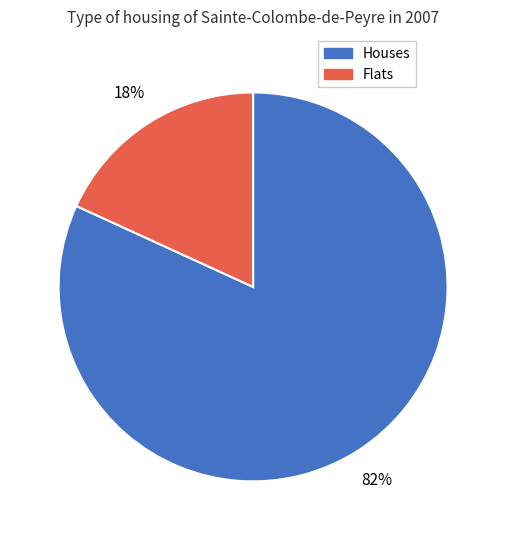

Count the number of slices in the pie.

2